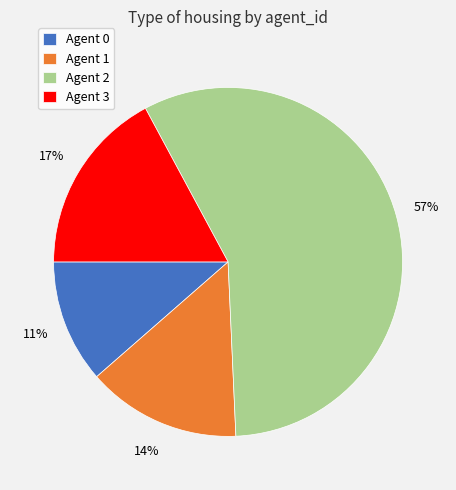

Is there any slice that represents more than half of the pie?

Yes